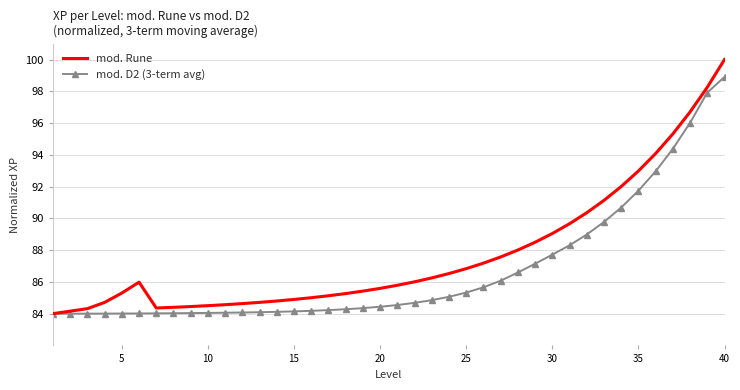

In mod. Rune, how many points are lower than both neighbors (excluding endpoints)?

1